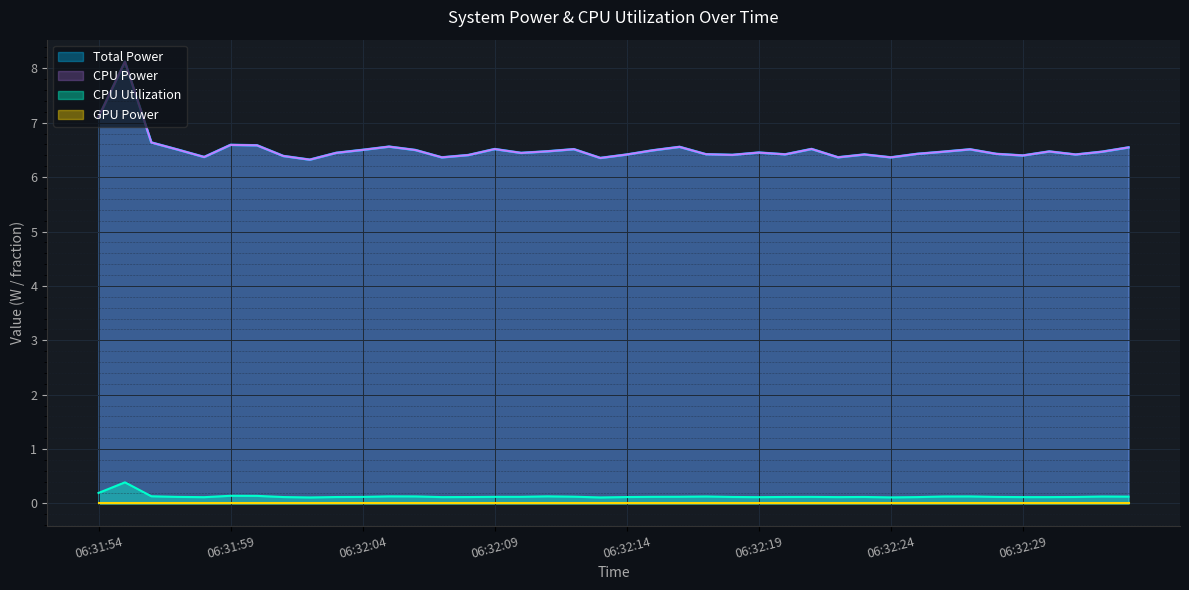

Does the chart display data point markers on the line(s)?

No